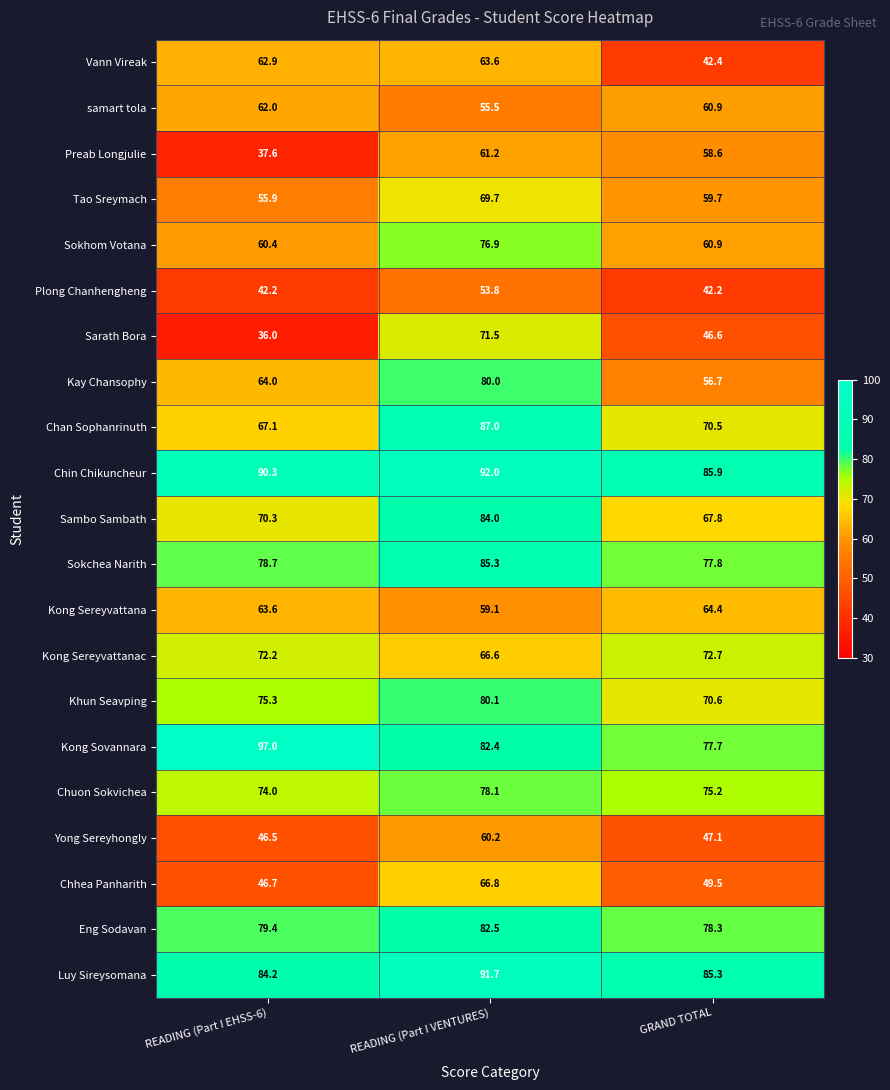

Between READING (Part I VENTURES) and GRAND TOTAL, which series saw the biggest shift?

Sarath Bora